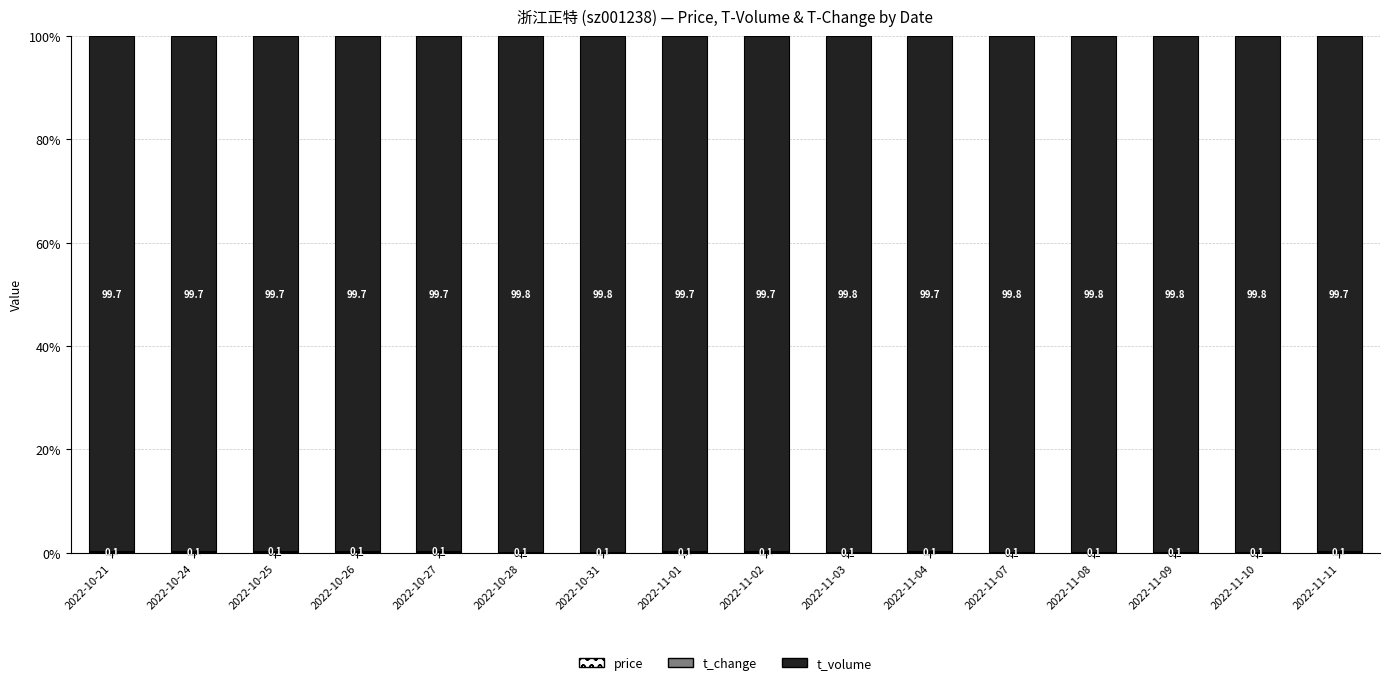

What is the total value across all series at 2022-11-01?

100.0